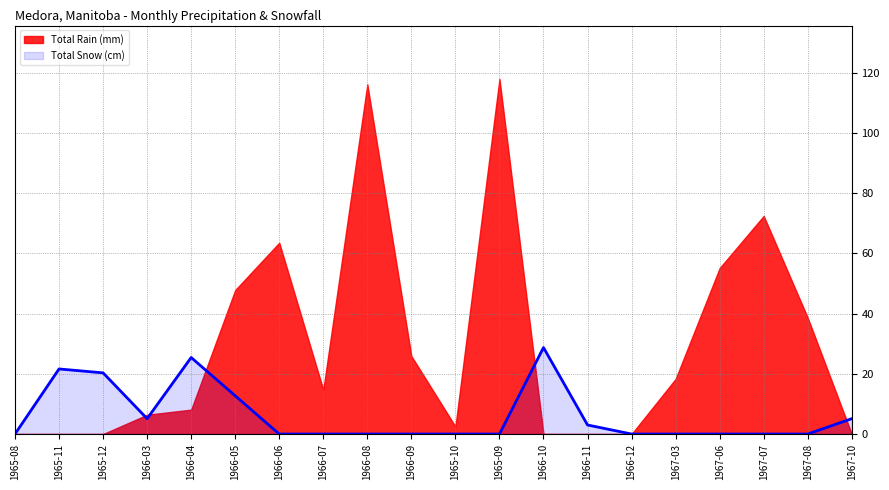

Reading left to right, what are all the values shown in this chart?

0.0	21.6	20.3	5.1	25.4	12.7	0.0	0.0	0.0	0.0	0.0	0.0	28.7	3.0	0.0	0.0	0.0	0.0	0.0	5.1